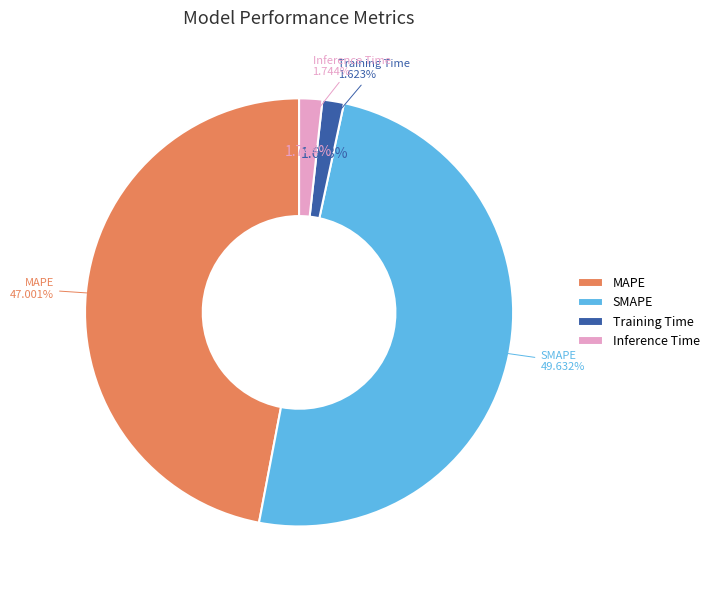

Which slice is the smallest?

Training Time